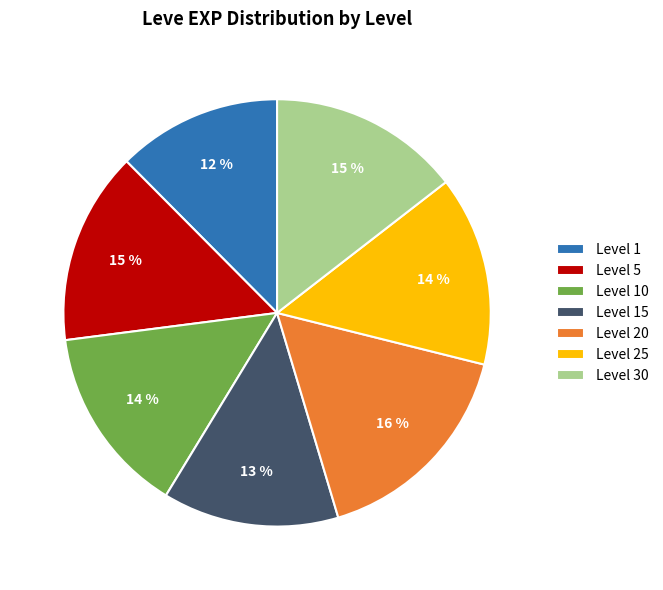

Is it true that Level 15 is 13% of the pie?

True